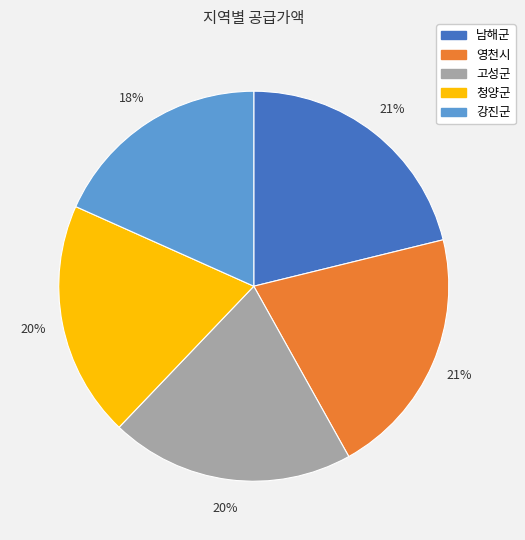

Is there a majority slice in this chart?

No